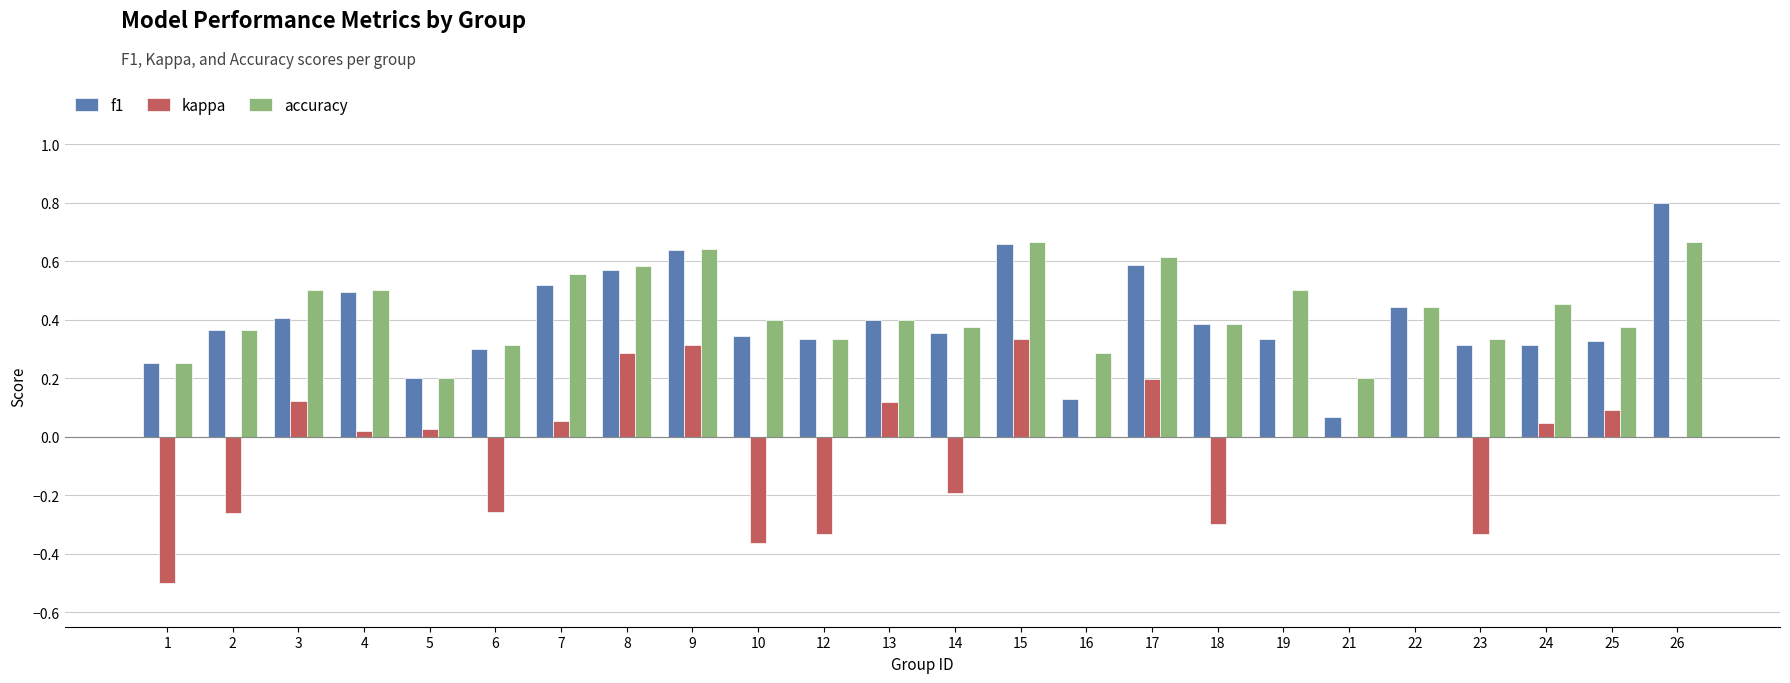

Is the value of kappa at 7 greater than the value of f1 at 22?

No